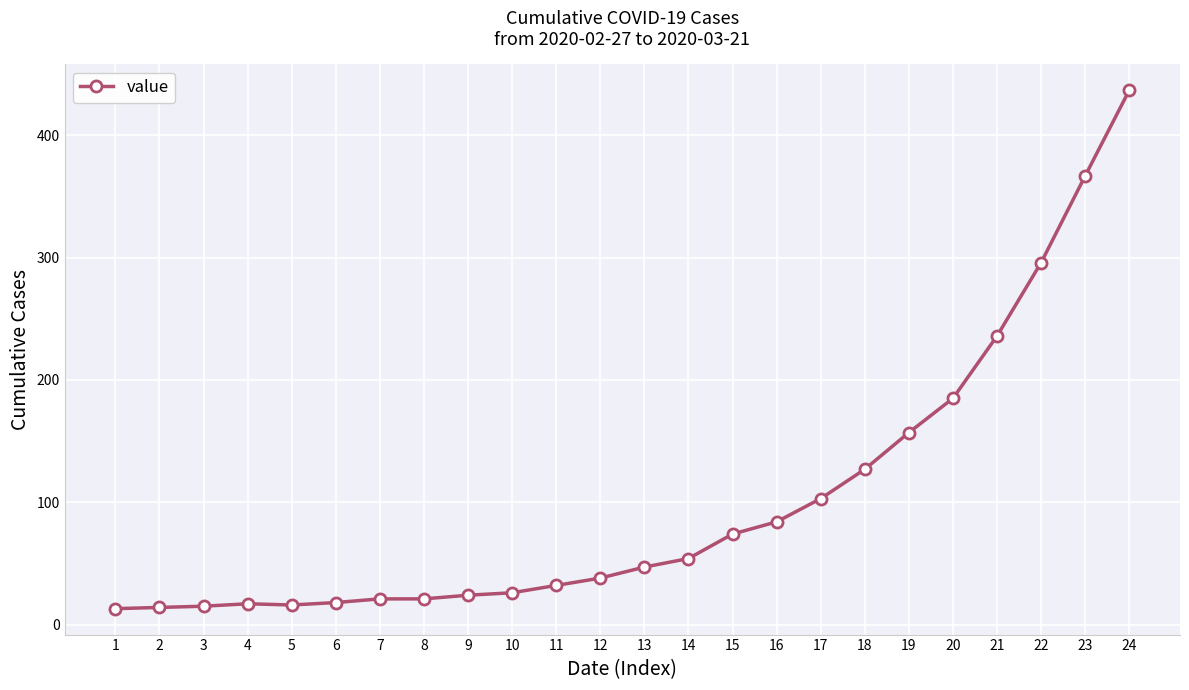

What is the greatest value displayed?

437